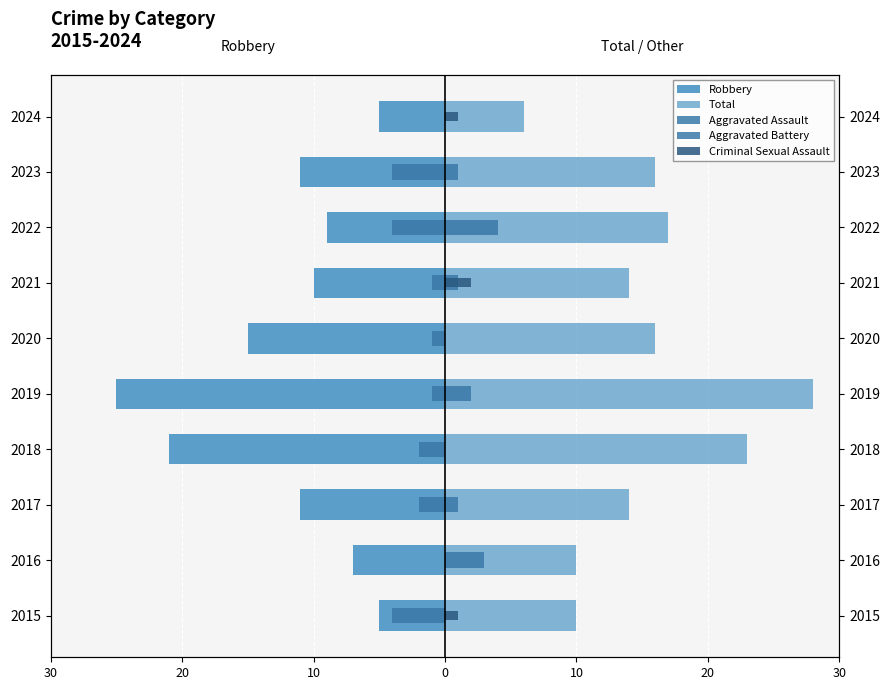

The Robbery series shows -10 at 2021. True or false?

True